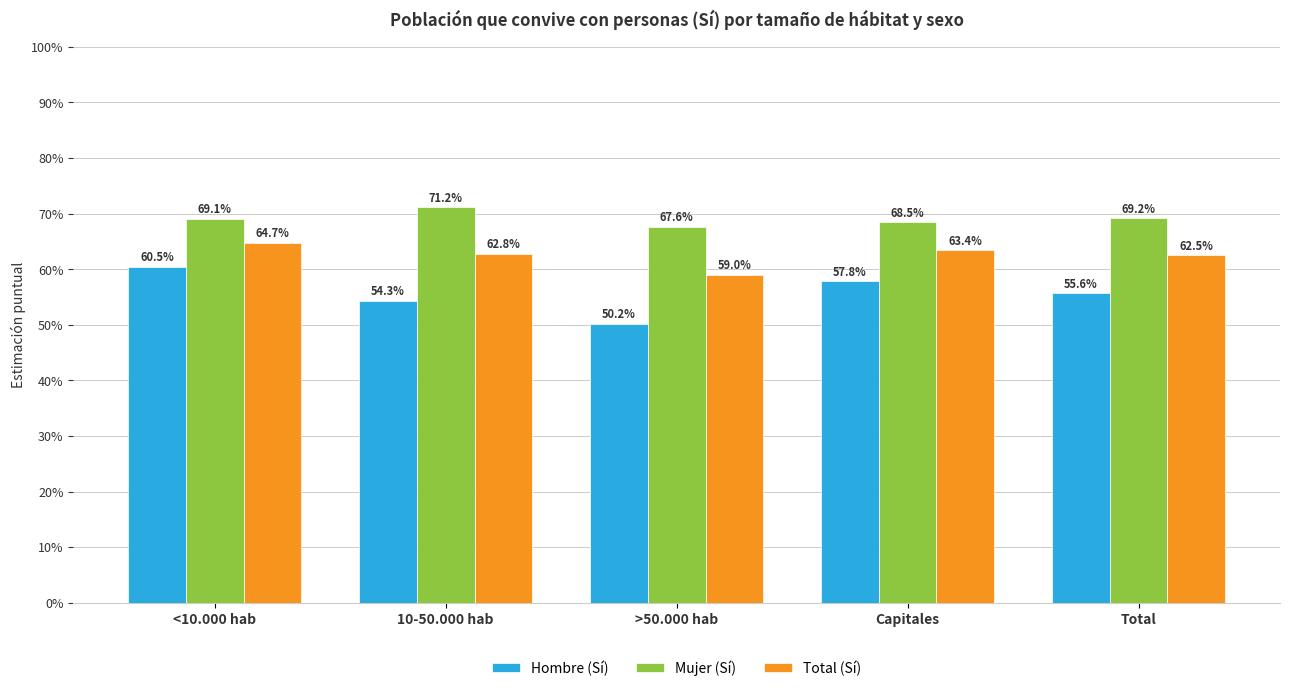

Is it true that Mujer (Sí) equals 0.2 at <10.000 hab?

False